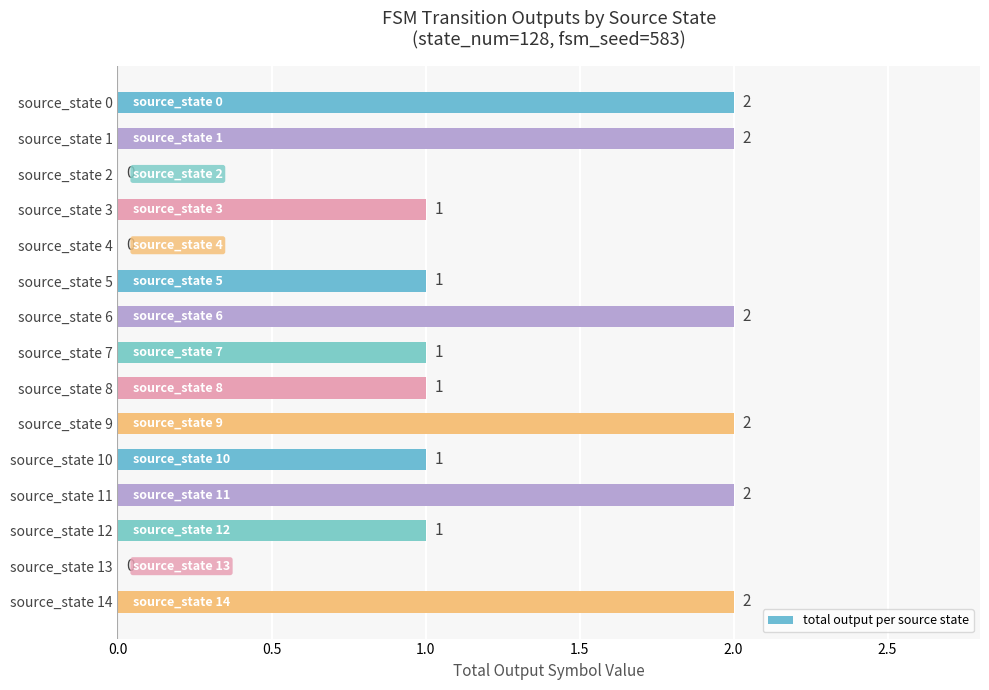

Approximately how many times larger is the value at source_state 7 compared to source_state 1?

0.5